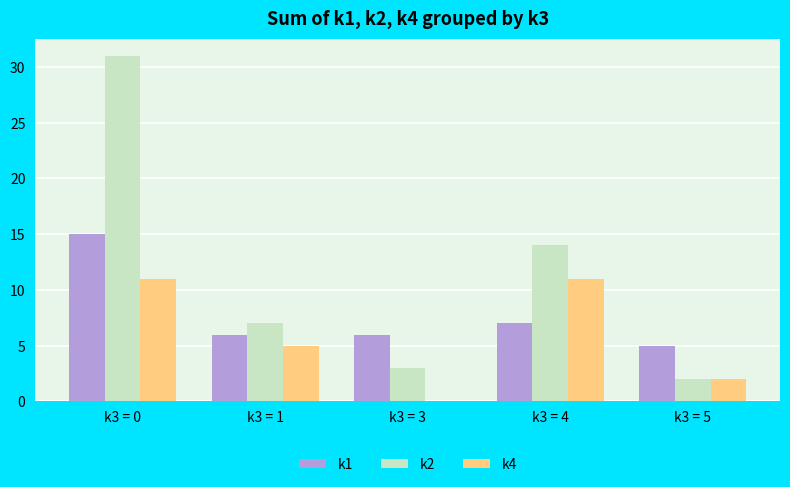

At which label is k1 closest to 10?

k3 = 4